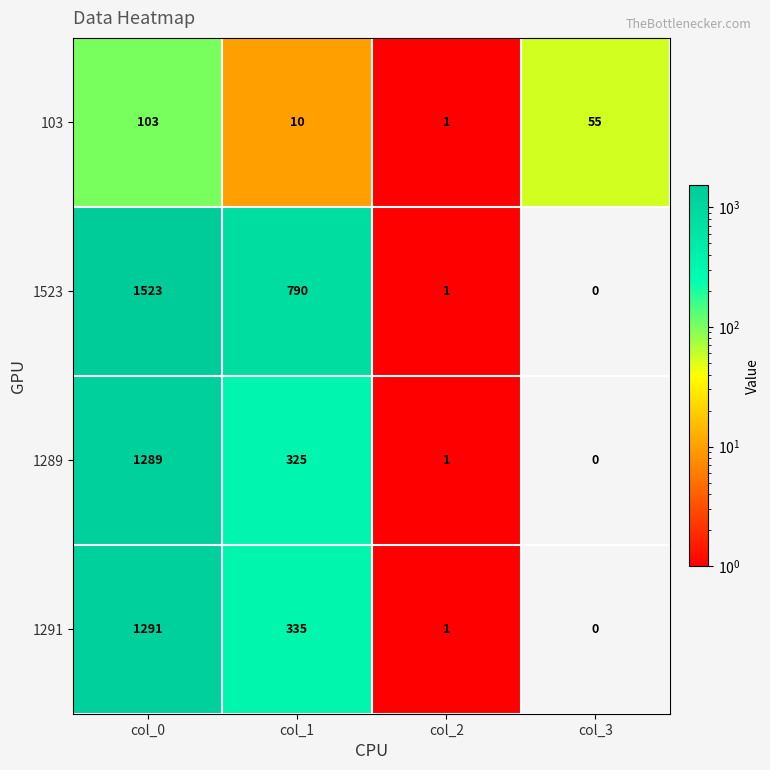

What is the maximum value shown in the chart?

1523